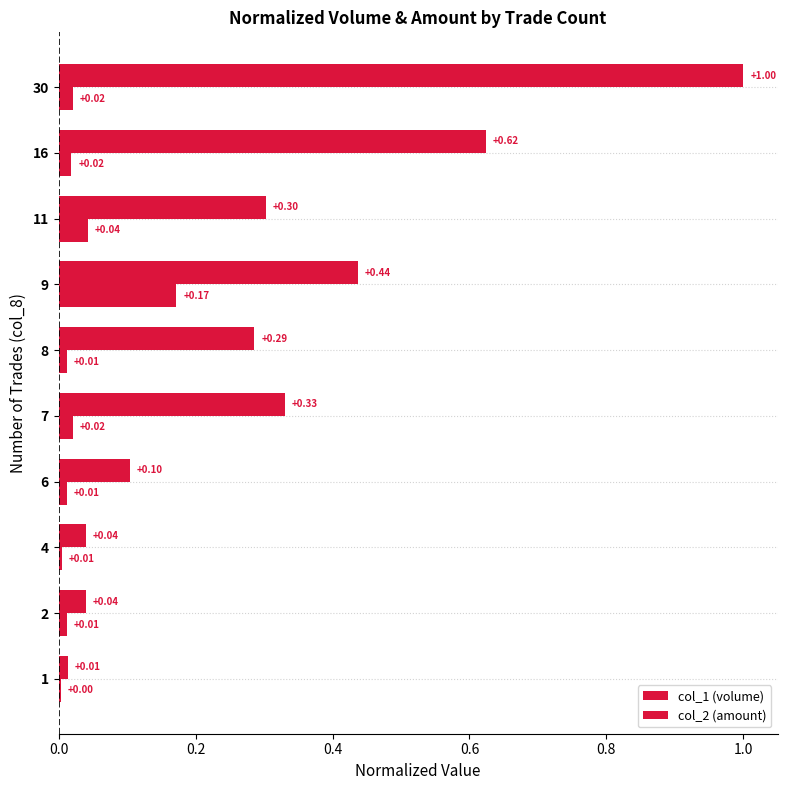

What is the maximum value for col_2 (amount)?

0.2